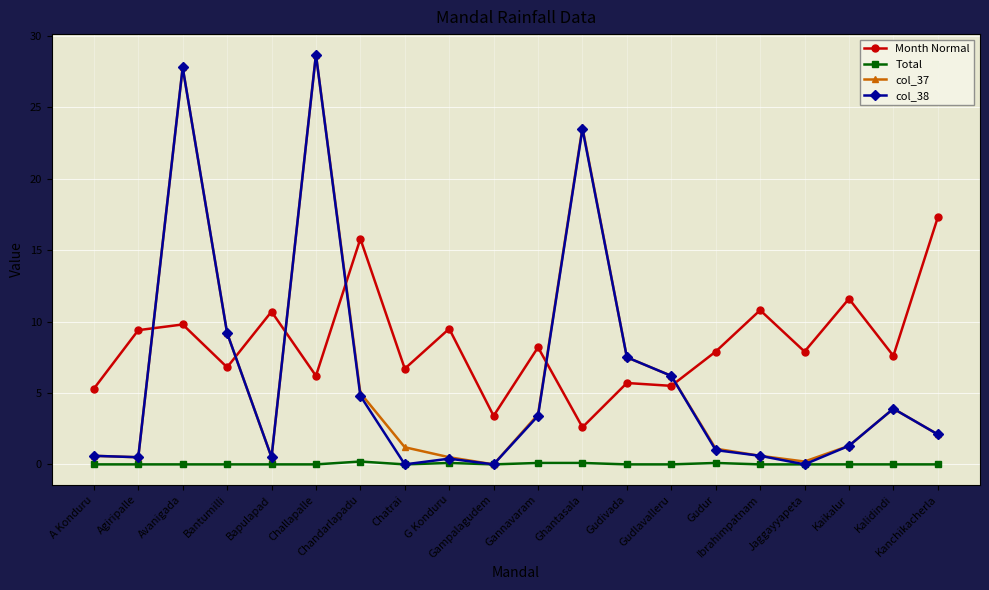

What is the difference between the Total values at Gudur and Agiripalle?

0.1